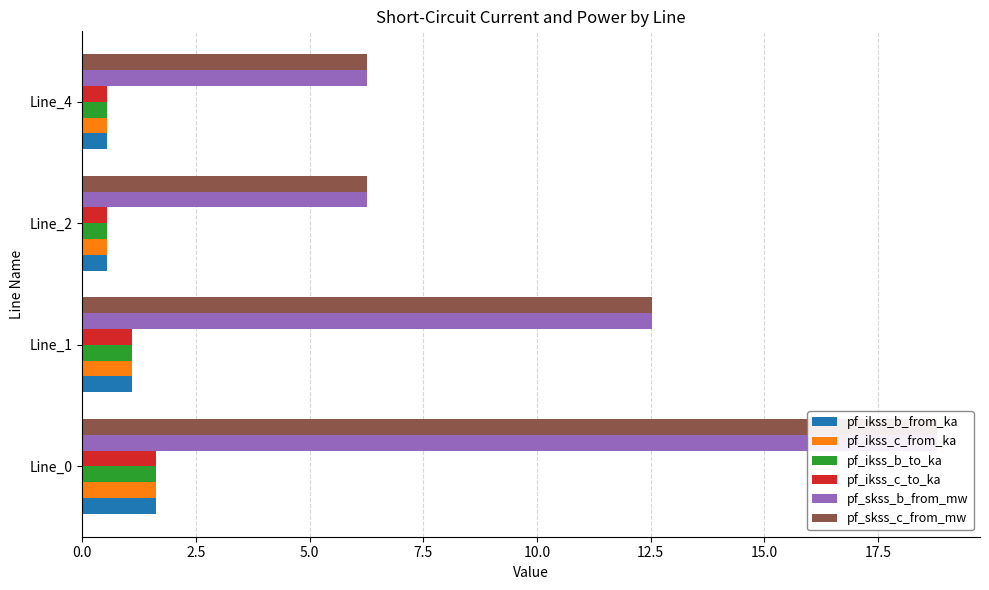

What is the value of the pf_skss_c_from_mw bar at the 2nd from the left?

12.5